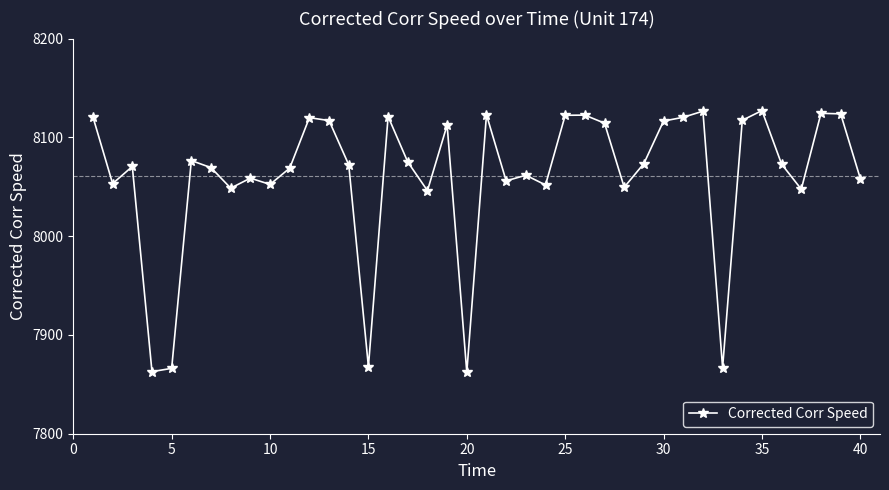

What is the sum of all values?

322417.4